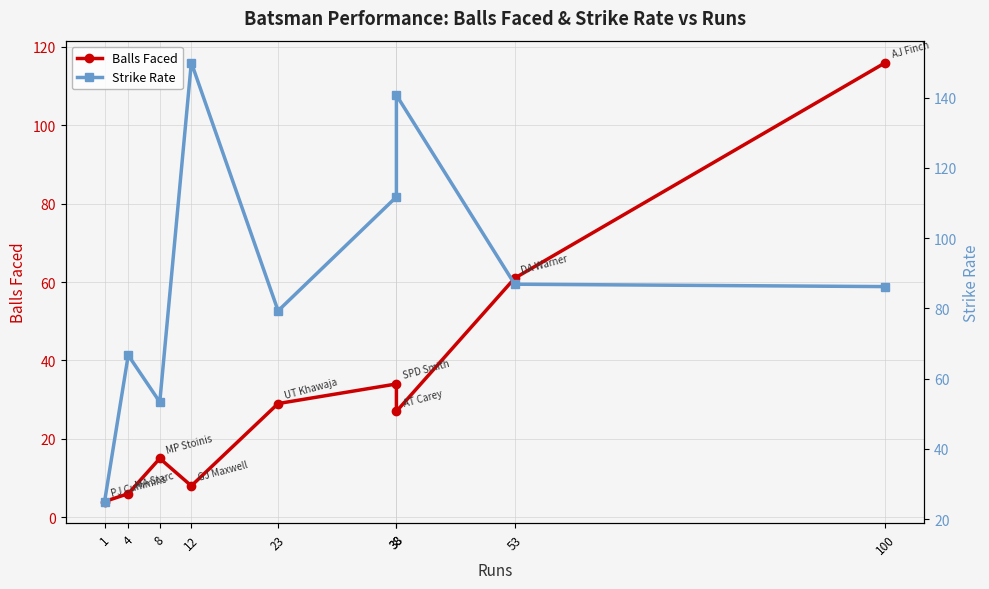

The Strike Rate series shows 53.3 at 8. True or false?

True